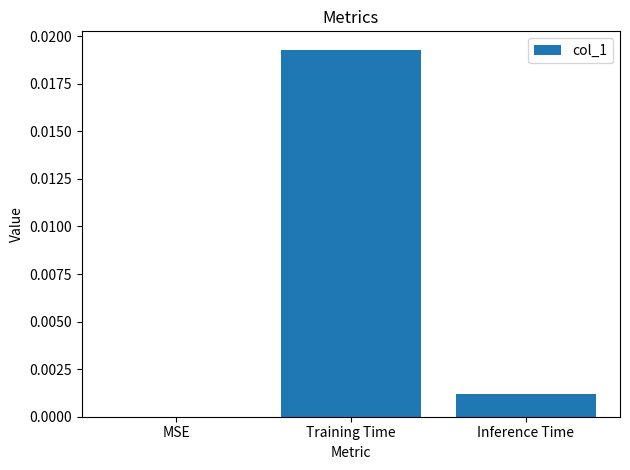

Is it true that the value at Inference Time is 0.0?

True